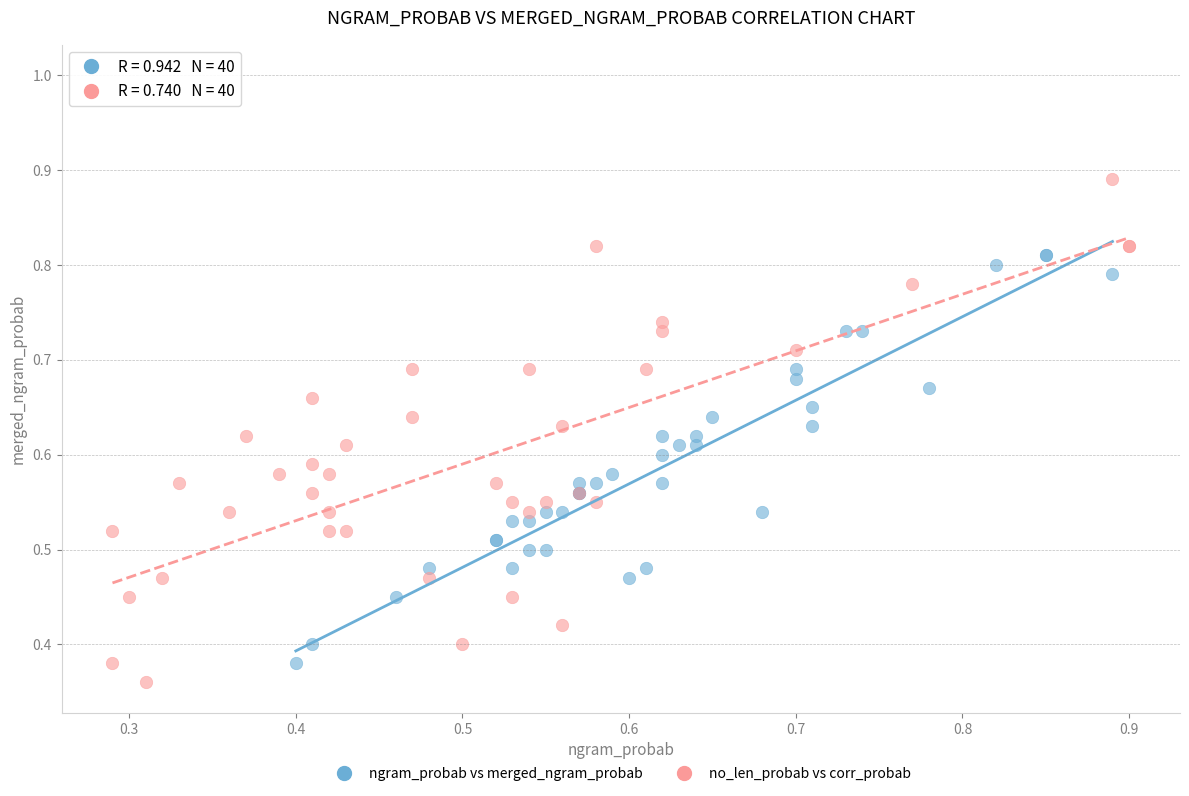

What are all the series names shown in the legend?

ngram_probab vs merged_ngram_probab, no_len_probab vs corr_probab